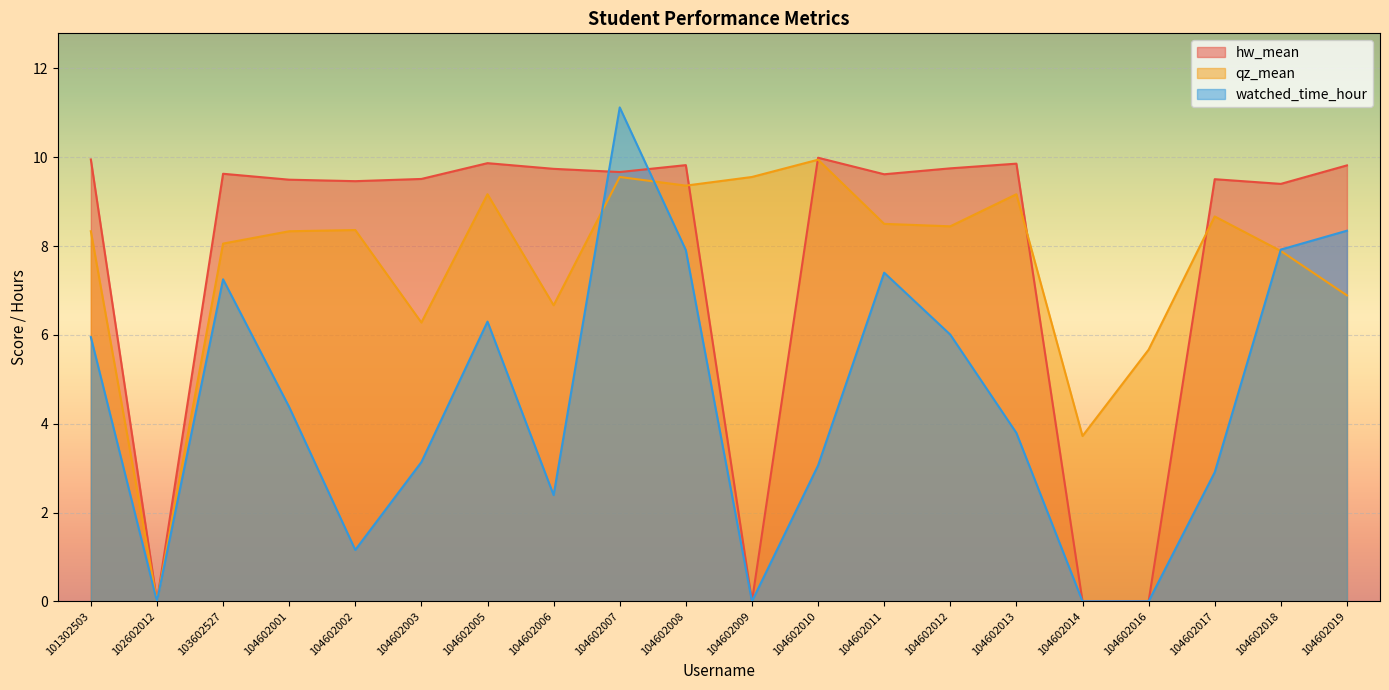

True or false: qz_mean has more than 0 points higher than both neighbors.

True